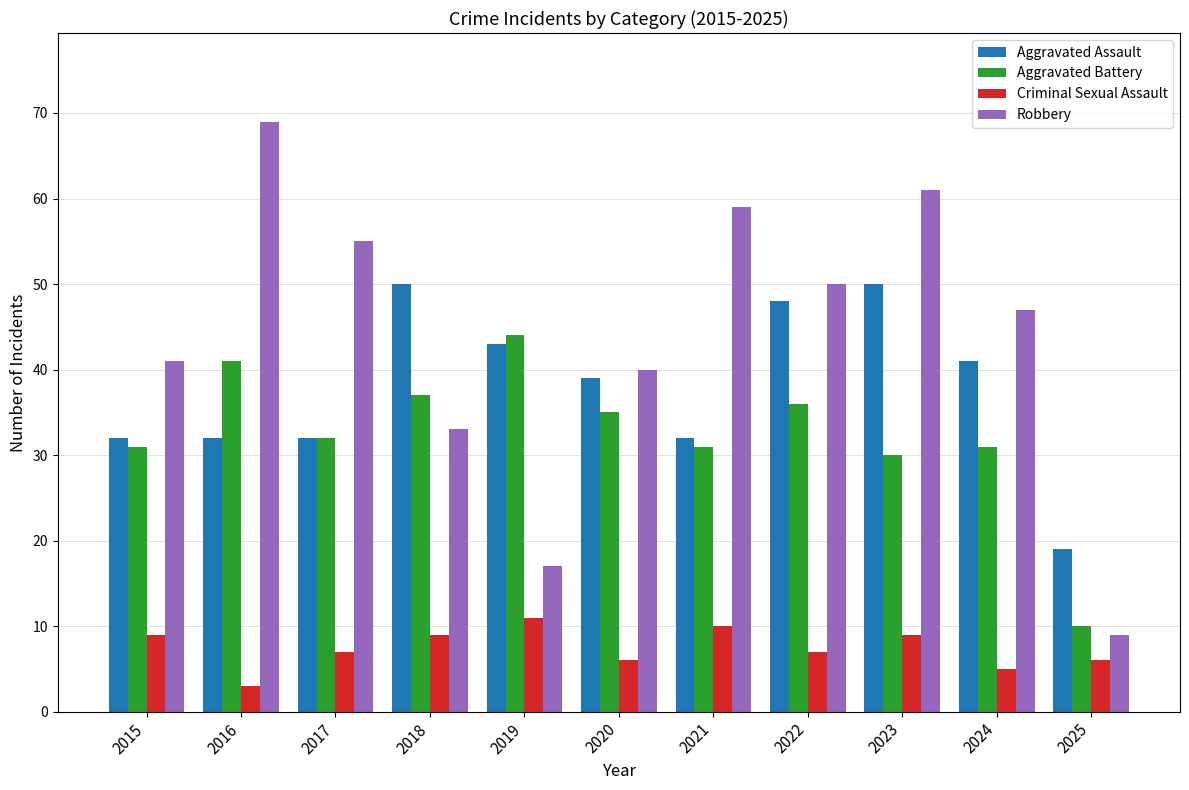

Does the chart contain any negative values?

No